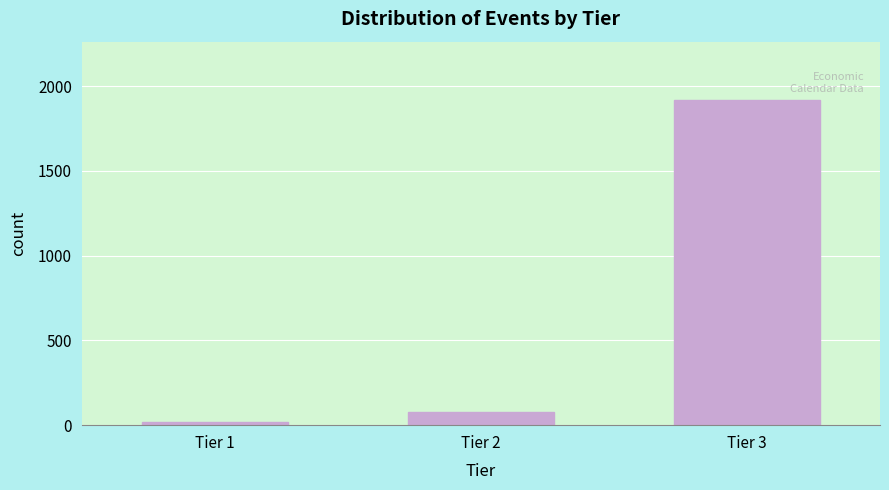

Reading left to right, transcribe all the data shown in this chart.

Tier 1=18	Tier 2=76	Tier 3=1918